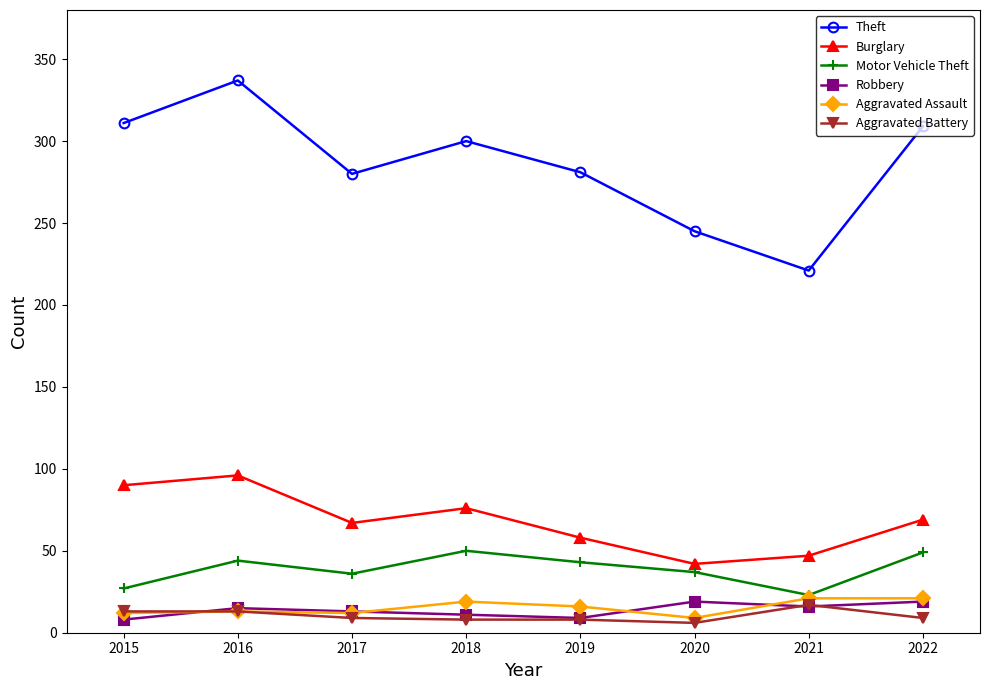

What is the value of the Aggravated Assault point at the 5th from the left?

16